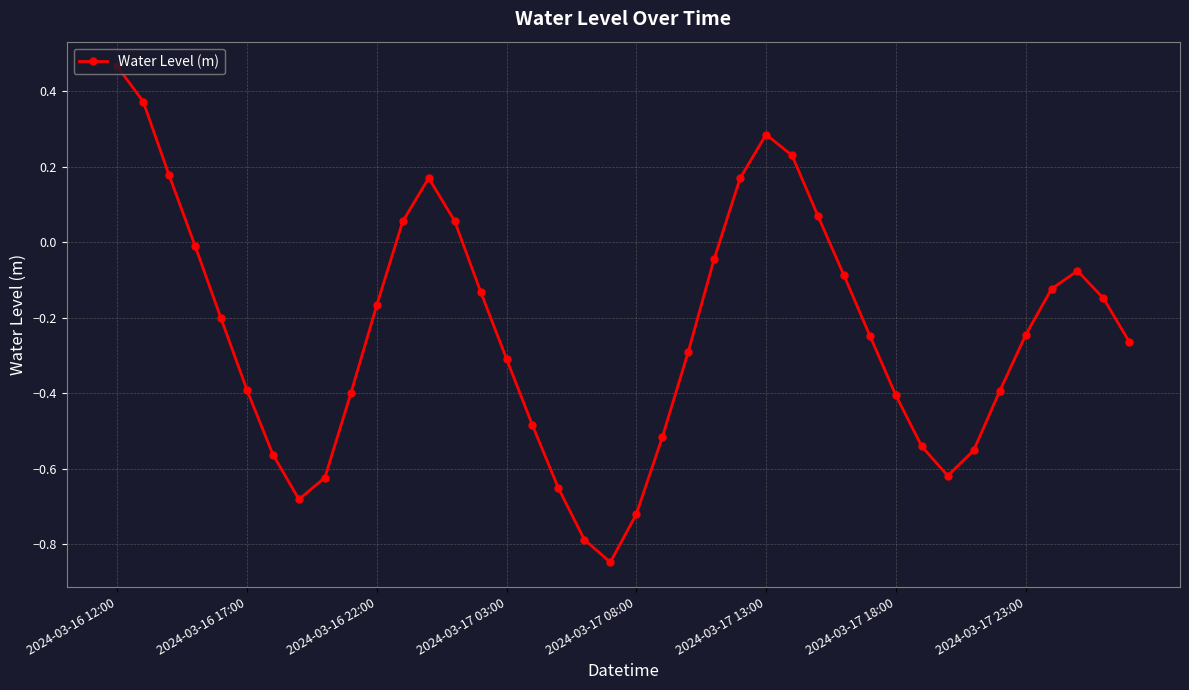

What is the difference between the second highest and second lowest values?

1.2